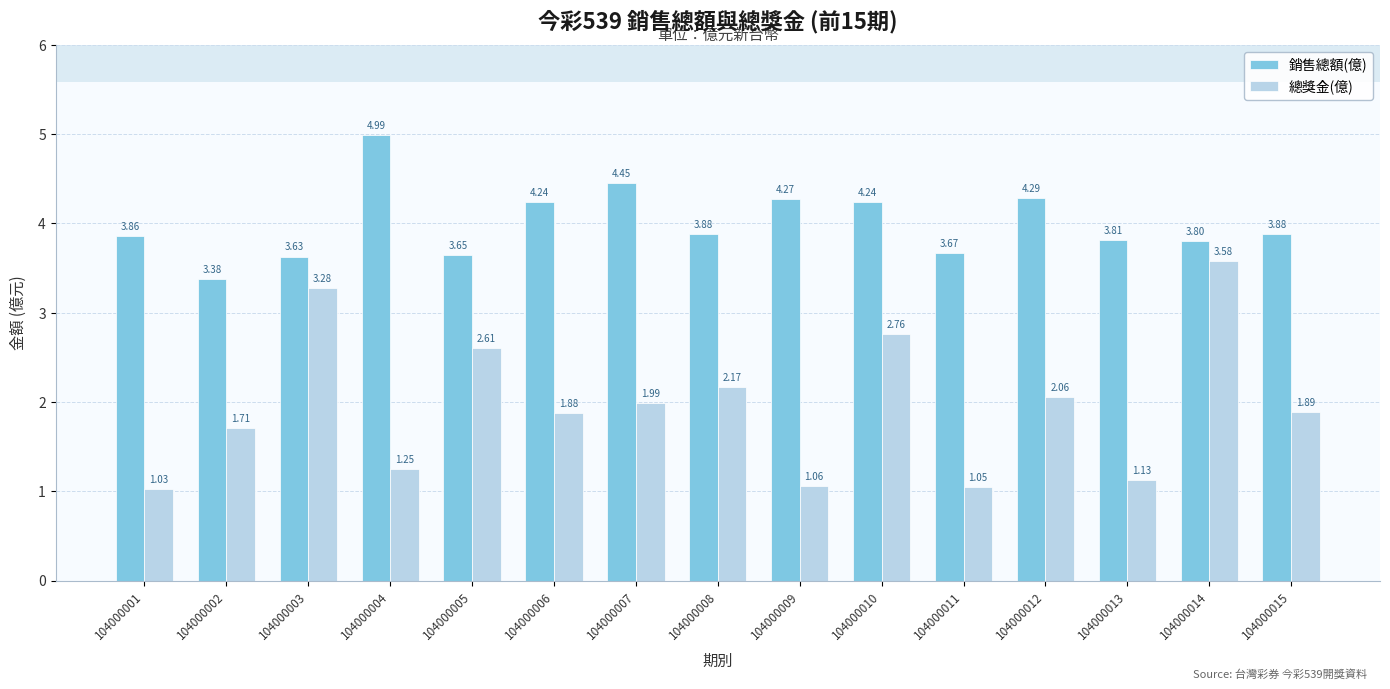

Does the chart contain any negative values?

No